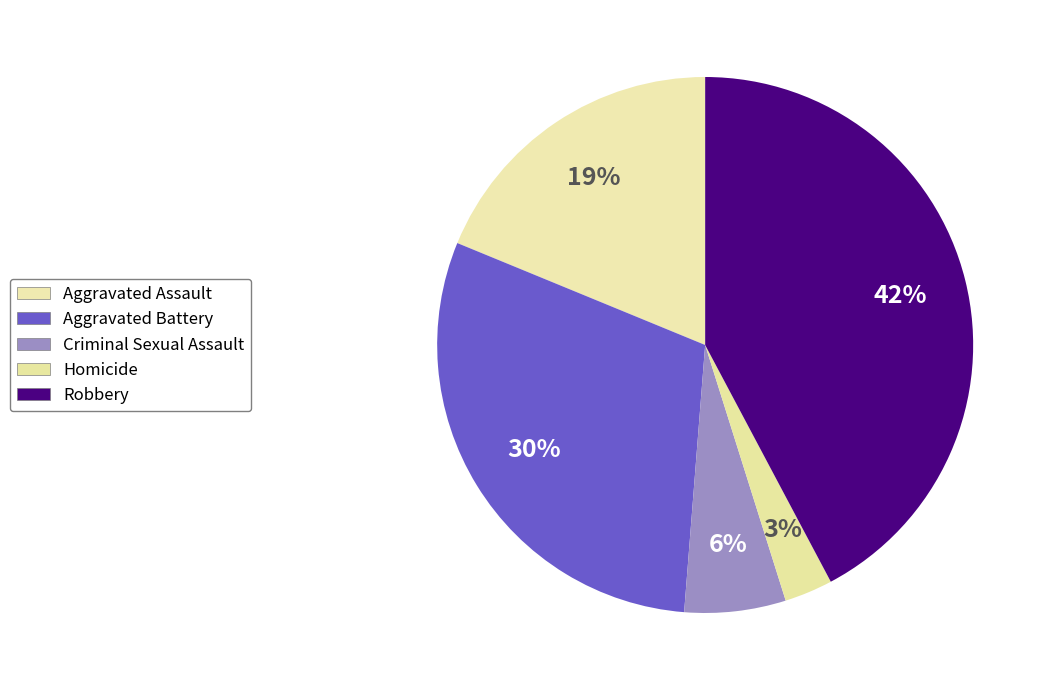

What percentage is the Criminal Sexual Assault slice, to the nearest percent?

6%